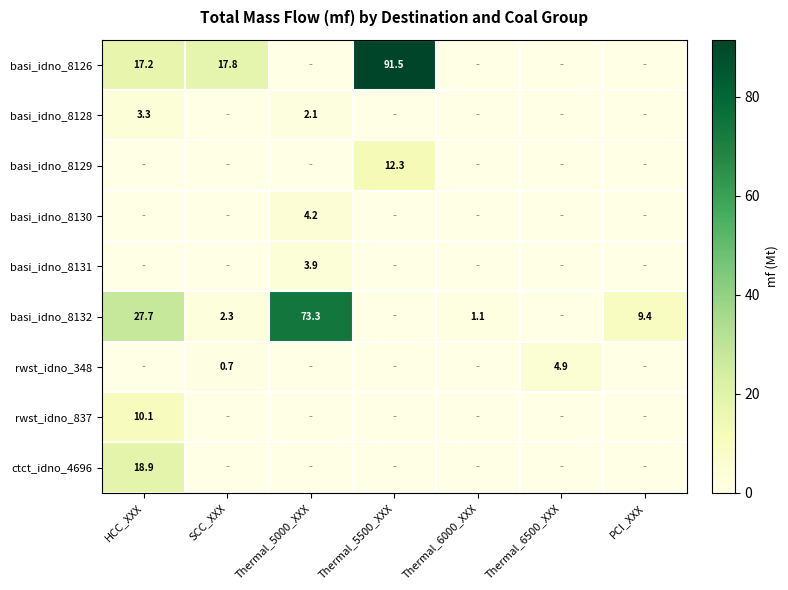

True or false: SCC_XXX has a value of 17.8 at basi_idno_8126.

True